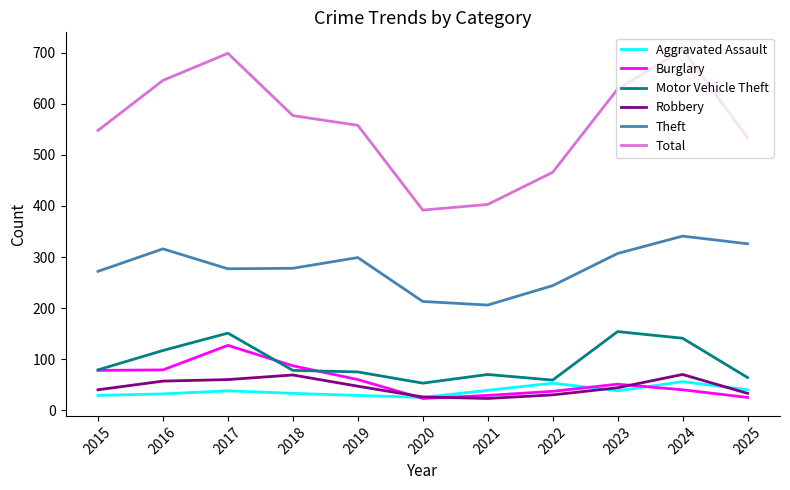

True or false: Theft and Total cross at least once.

False